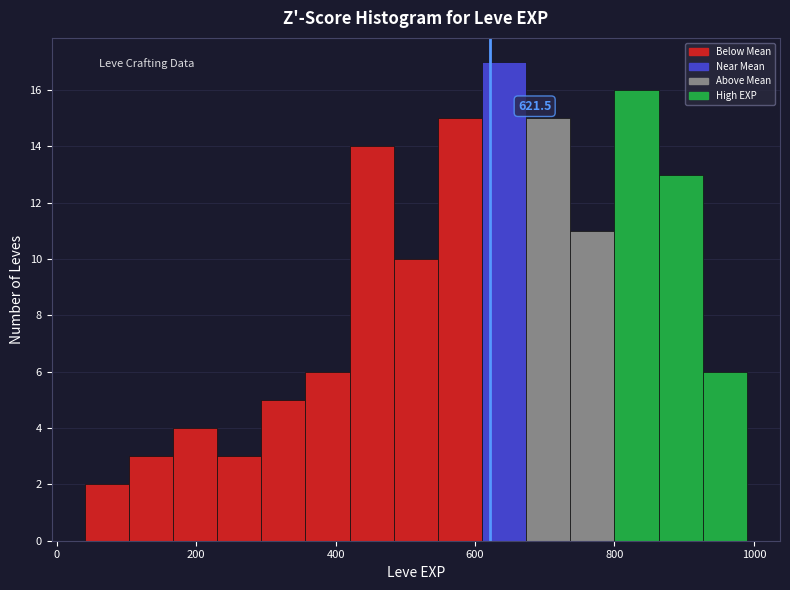

Read against the x-axis, roughly where is the centre of the tallest bar?

640